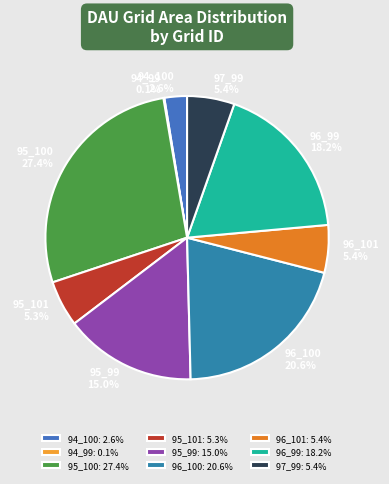

Is 95_100 the majority of the pie?

No